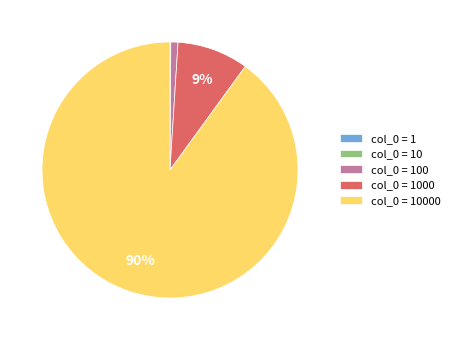

Does any single category account for the majority?

Yes